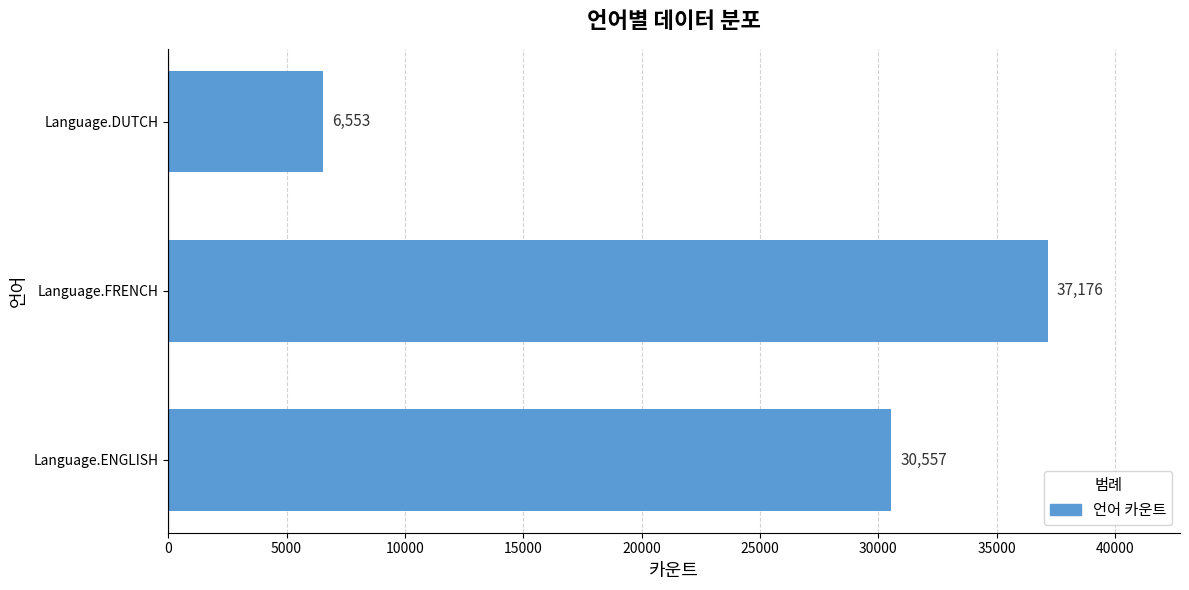

Approximately how many times larger is the value at Language.FRENCH compared to Language.ENGLISH?

1.2